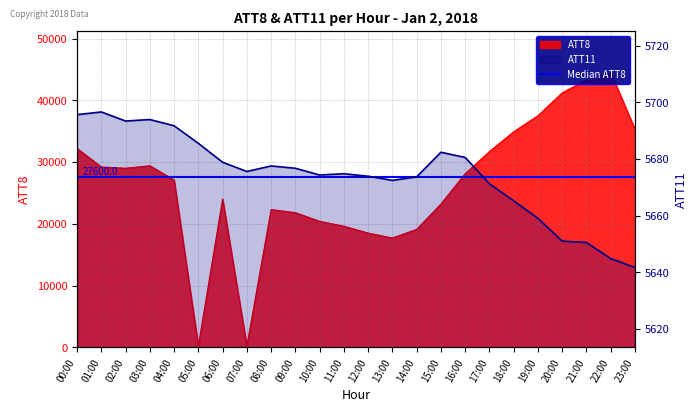

Which category has the lowest value across all series?

05:00